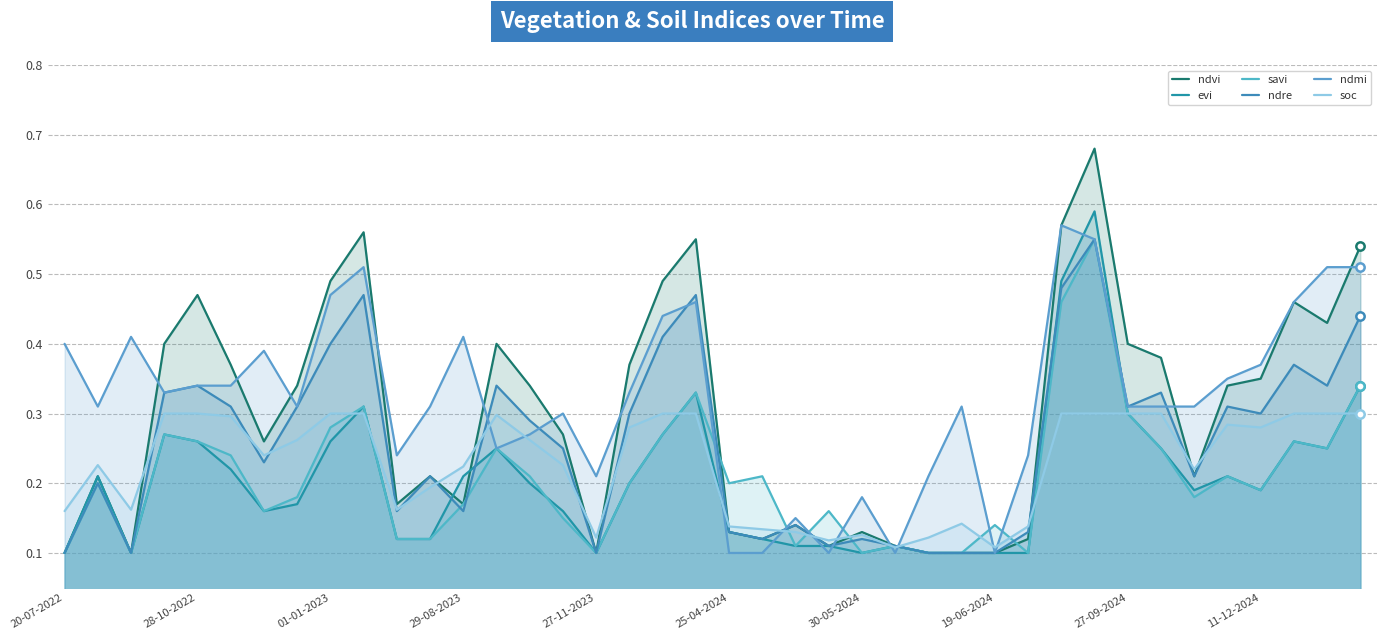

Is it true that evi equals 0.1 at 25?

False